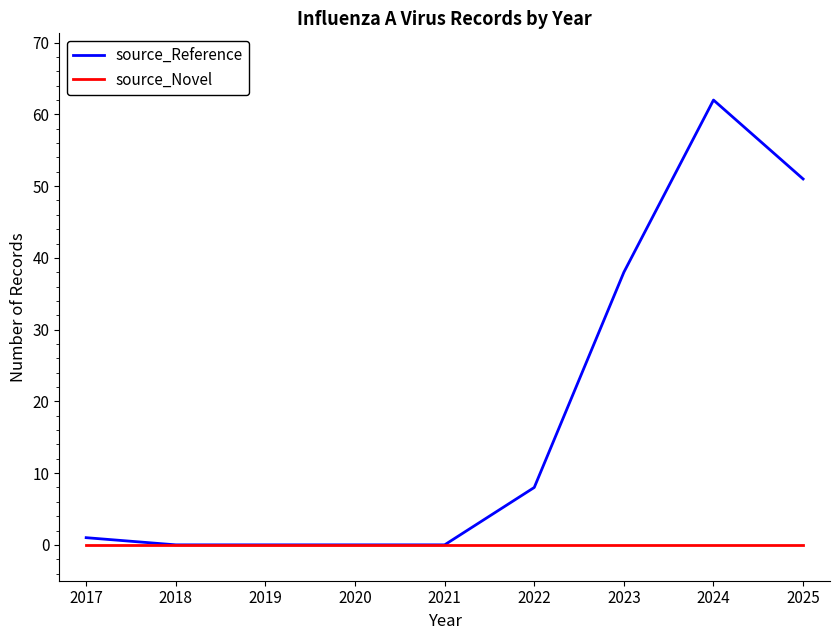

Which series has the largest total across all categories?

source_Reference